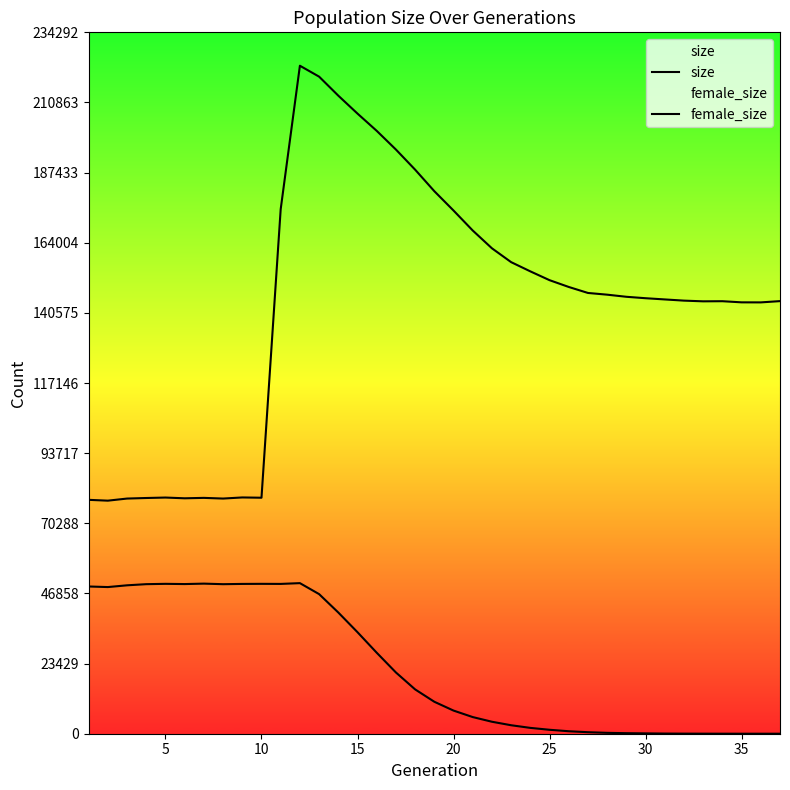

Reading left to right, extract all data points from this chart.

size: 78124	77851	78554	78740	78891	78643	78781	78556	78924	78831	175219	223135	219490	213137	207142	201383	195136	188418	181227	174764	168090	162148	157523	154443	151502	149234	147232	146660	145954	145475	145069	144670	144437	144477	144097	144082	144507
female_size: 49182	48990	49574	49957	50066	49990	50137	49951	50039	50066	50042	50301	46635	40487	33904	27053	20460	14806	10675	7729	5562	4001	2832	1949	1319	829	508	292	179	114	54	29	16	7	3	2	0